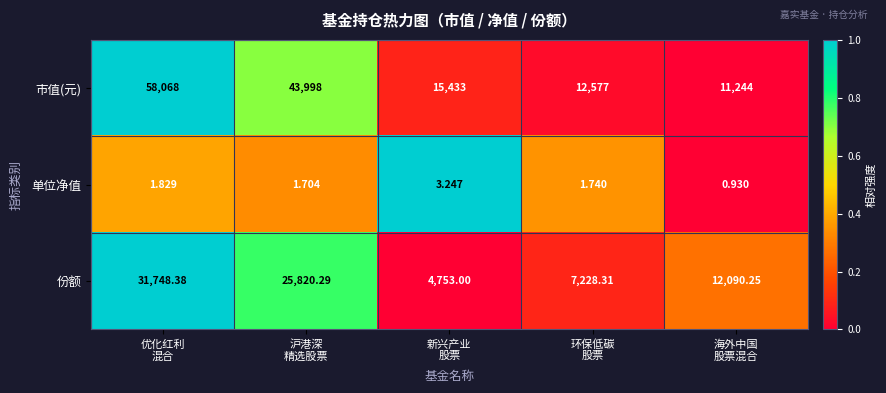

Which series has the largest range (max minus min)?

市值(元)